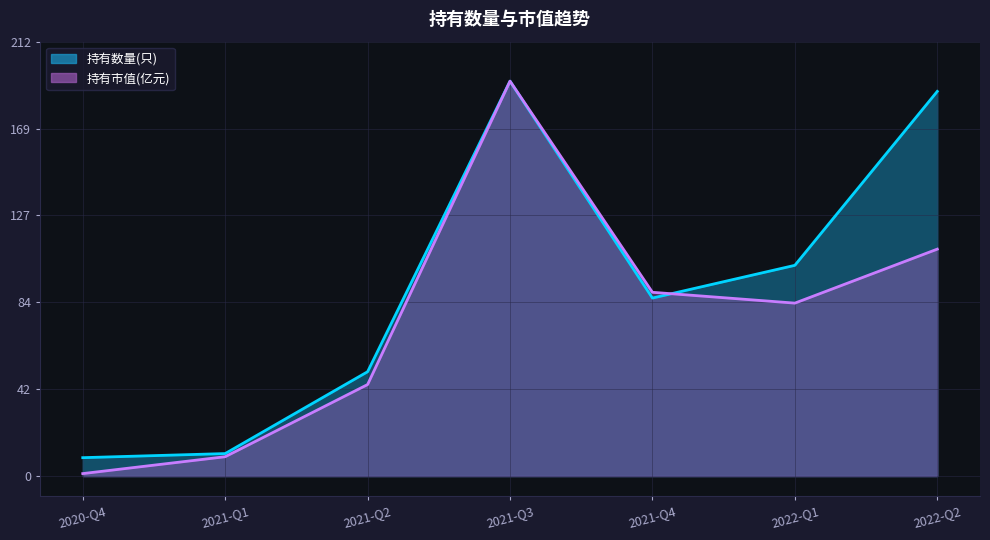

What is the label of the 2nd point from the left?

2021-Q1